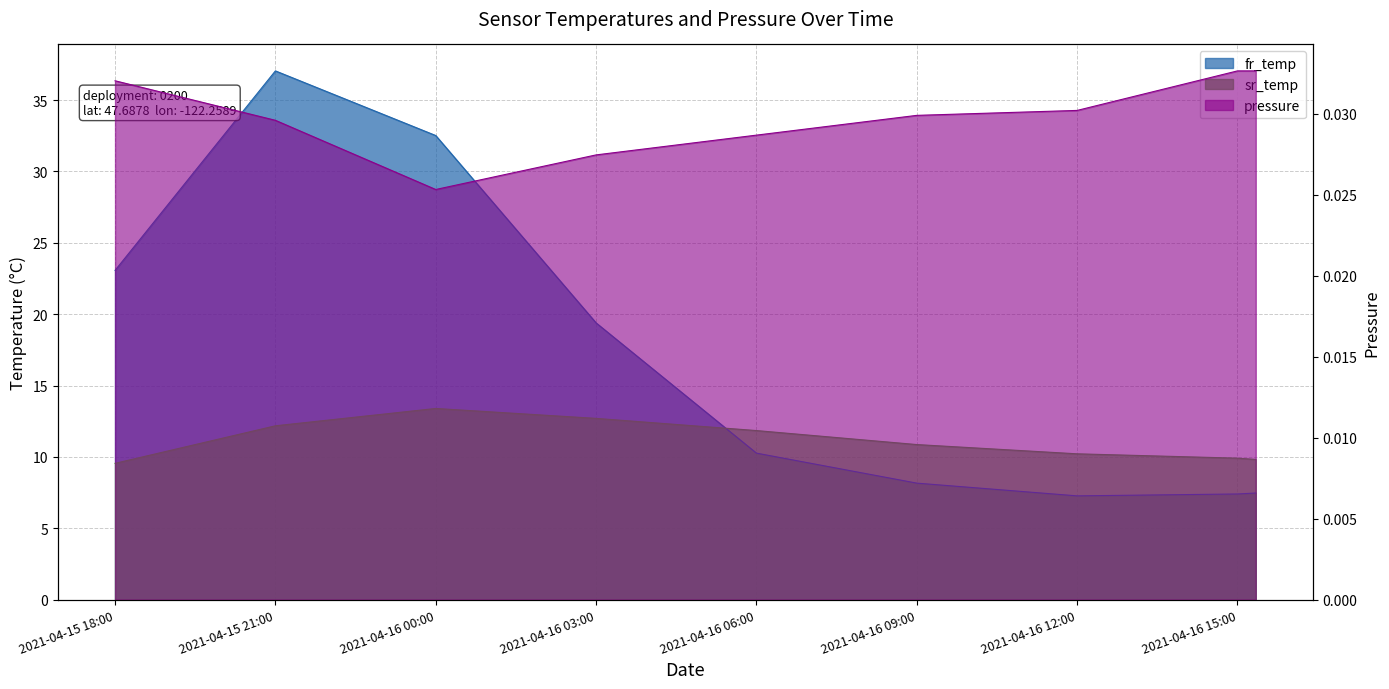

Which category has the highest value across all series?

2021-04-15 21:00